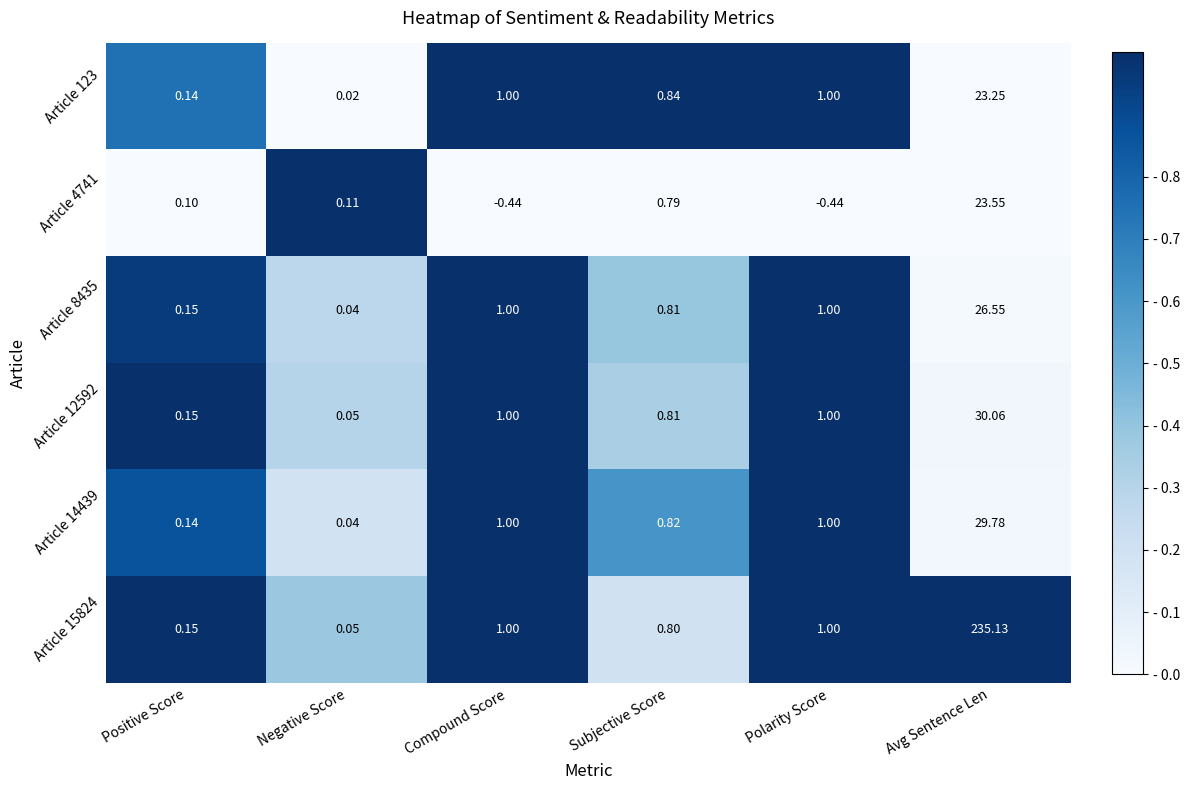

Is the value of Article 15824 at Compound Score greater than the value of Article 4741 at Avg Sentence Len?

No